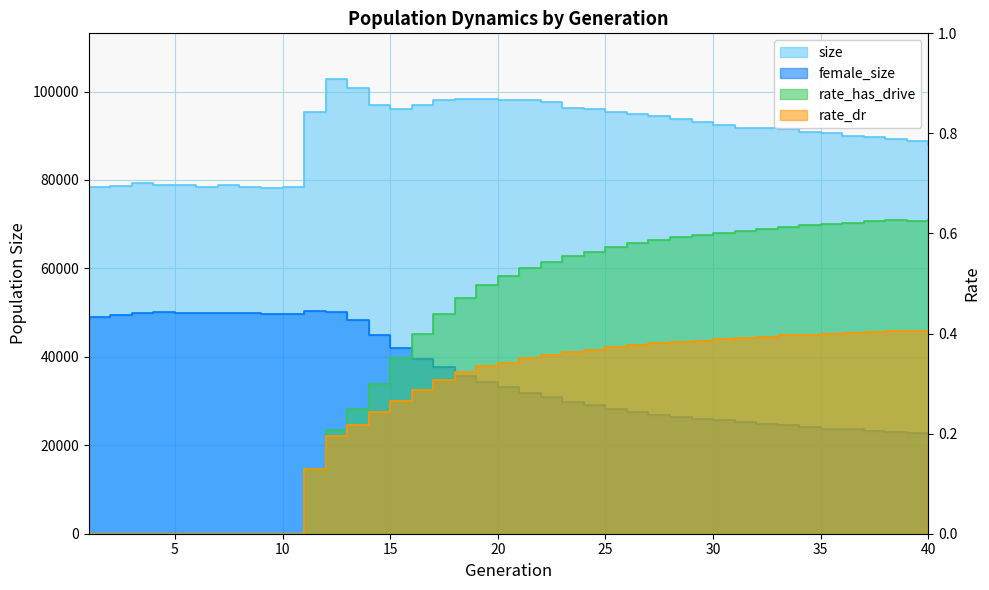

How many values in the female_size series are below 33125?

20